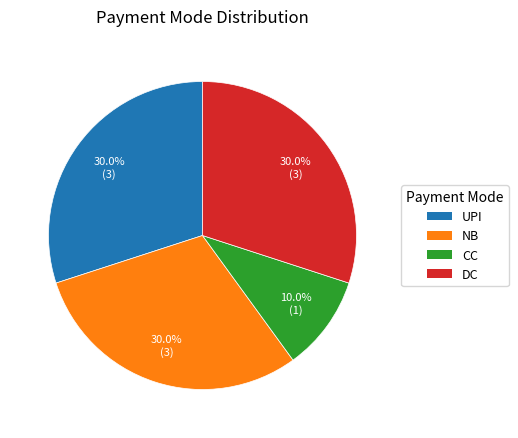

What percentage is the NB slice, to the nearest percent?

30%